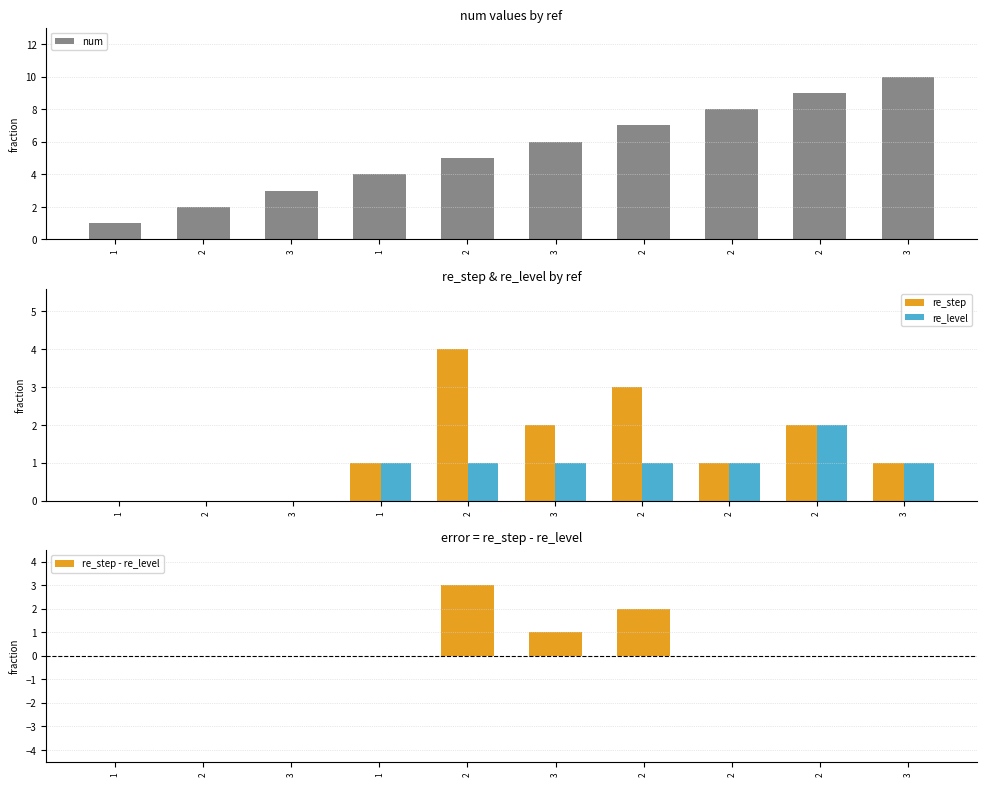

How many positive values does the re_level series have?

7